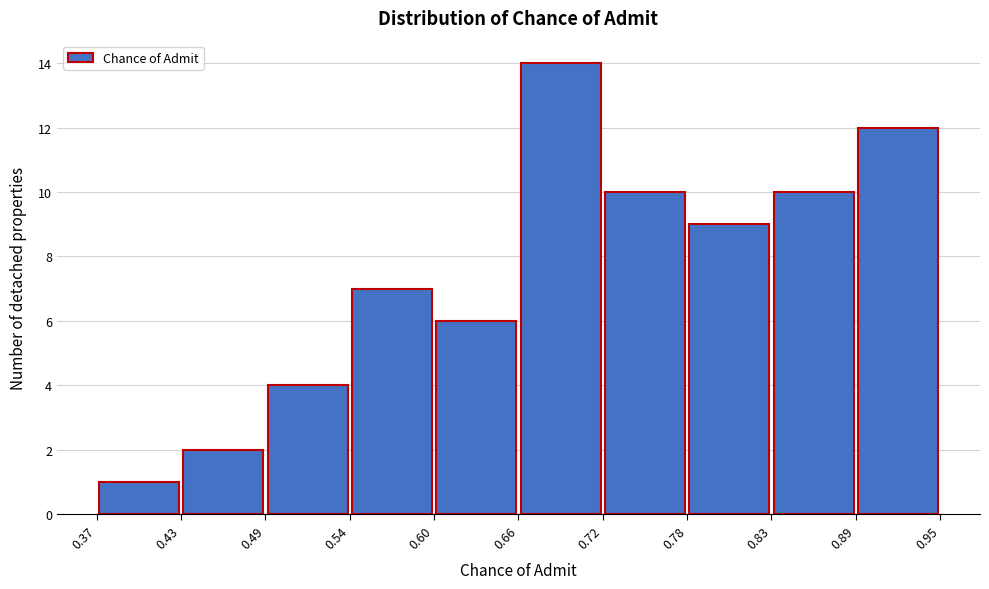

Reading left to right, transcribe this chart: for each bar, give the range it covers on the x-axis and its height. The values are not printed on the chart, so give them approximately, as read against the axis.

0.37 to 0.43: 1
0.43 to 0.49: 2
0.49 to 0.54: 4
0.54 to 0.60: 7
0.60 to 0.66: 6
0.66 to 0.72: 14
0.72 to 0.78: 10
0.78 to 0.83: 9
0.83 to 0.89: 10
0.89 to 0.95: 12